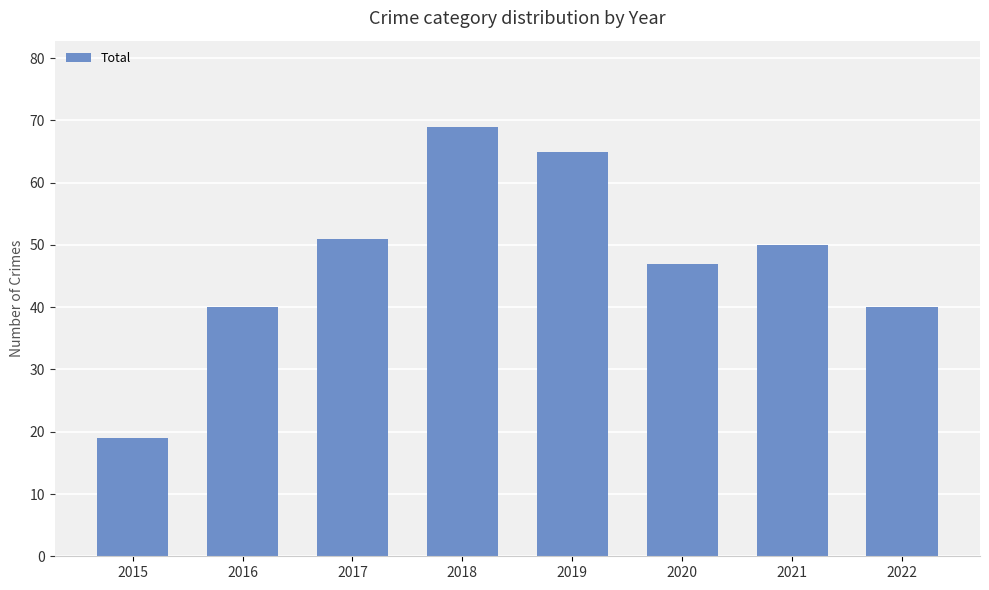

What is the greatest value displayed?

69